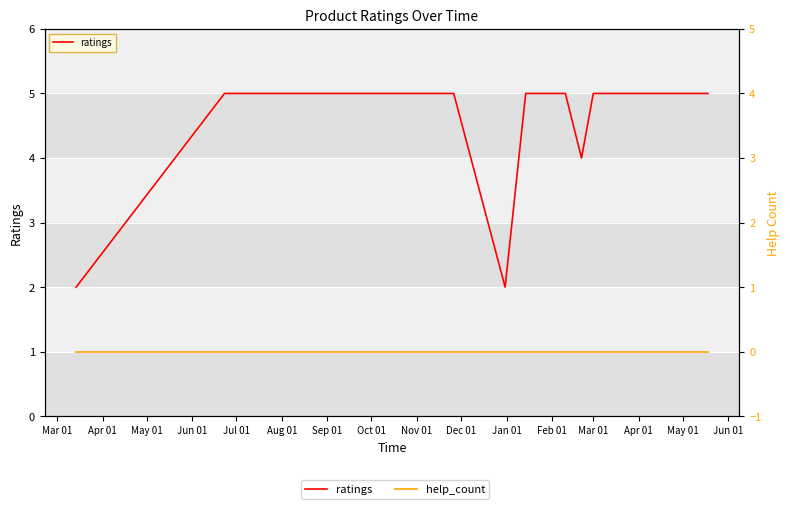

Rank the series by their average value, from highest to lowest.

ratings, help_count